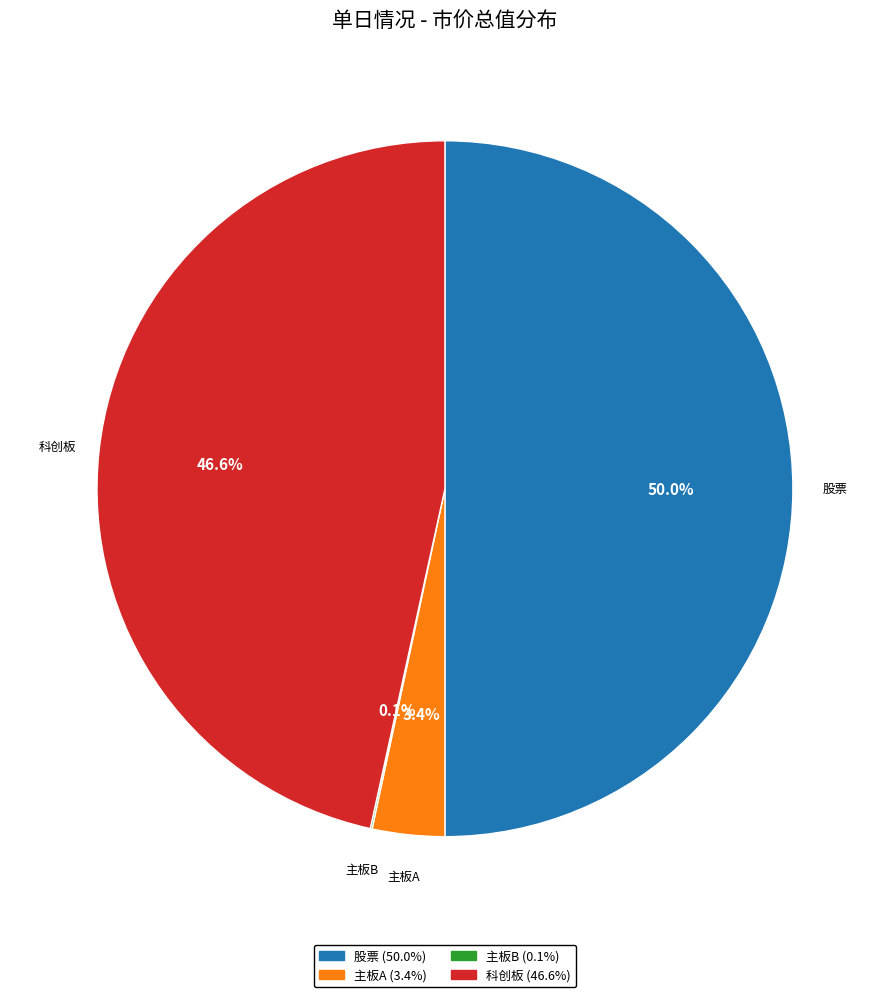

Is 科创板 (46.6%) the majority of the pie?

No